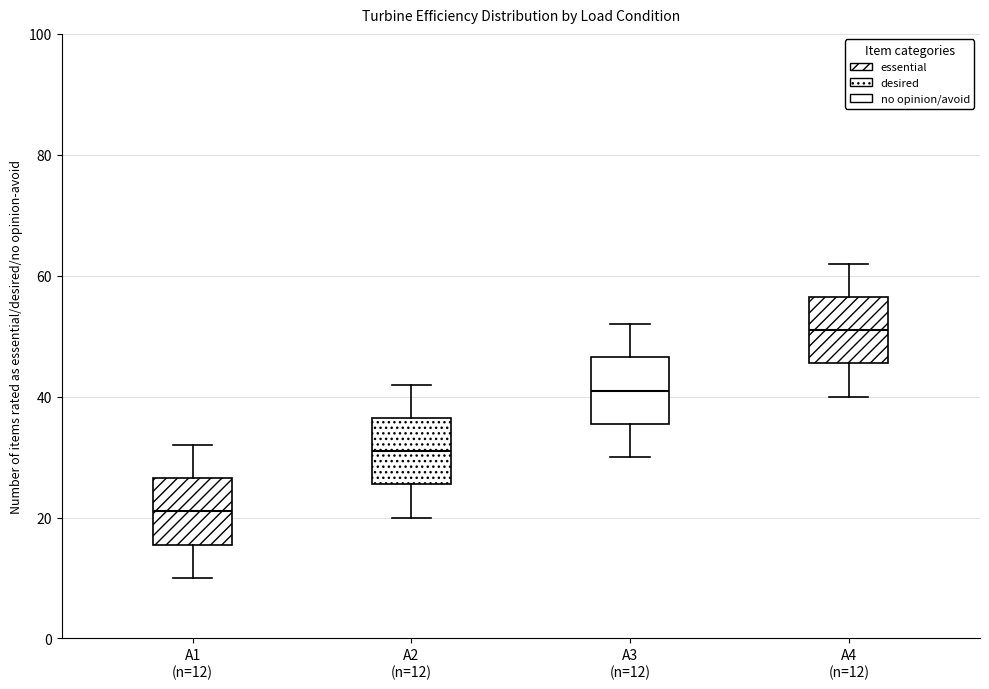

Reading left to right, transcribe this box plot: for each box, give where its median line is, the range the box spans, and where its two whiskers end, as read against the y-axis. The values are not printed on the chart, so give them approximately, as read against the axis.

A1 (n=12): median 22, box 16 to 26, whiskers 10 to 32
A2 (n=12): median 32, box 26 to 36, whiskers 20 to 42
A3 (n=12): median 42, box 36 to 46, whiskers 30 to 52
A4 (n=12): median 52, box 46 to 56, whiskers 40 to 62